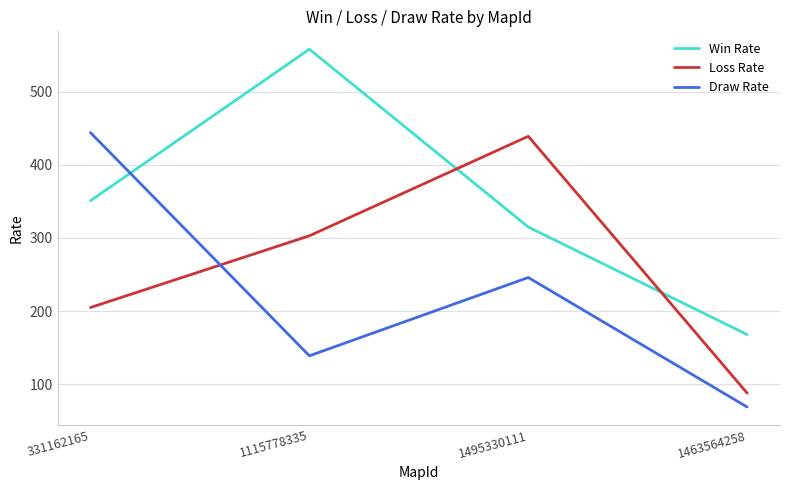

What is the minimum value for Loss Rate?

88